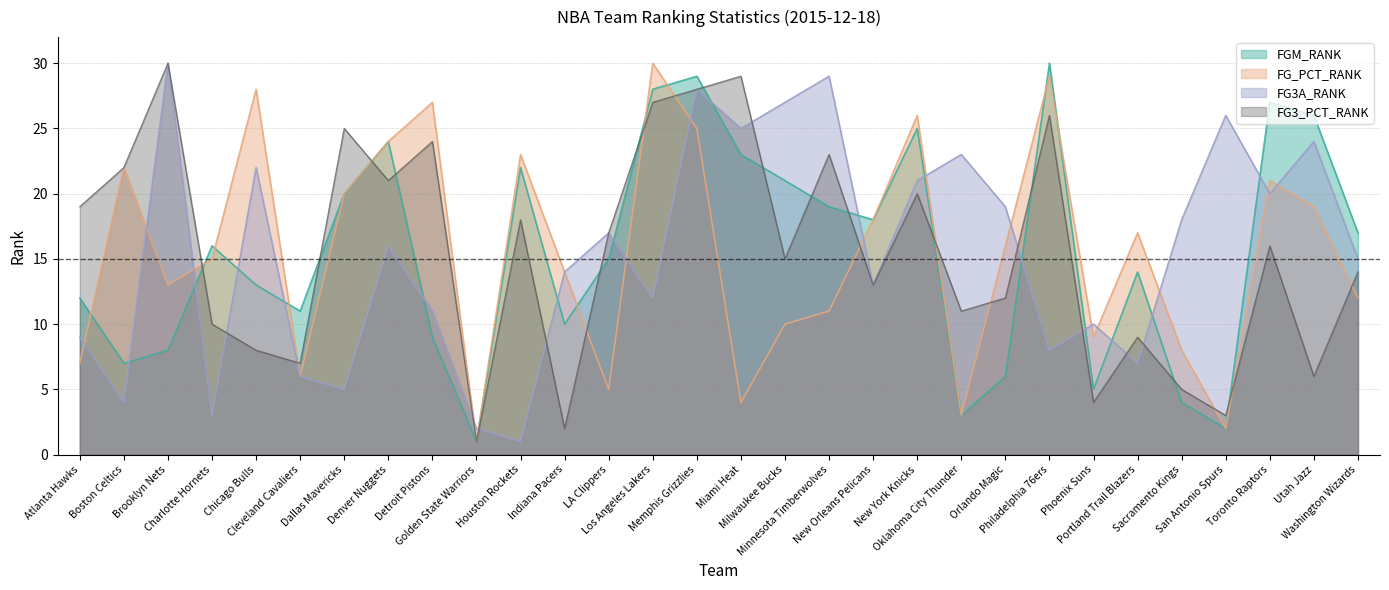

Reading right to left, list all the values displayed in this chart.

FGM_RANK: Washington Wizards=17	Utah Jazz=26	Toronto Raptors=27	San Antonio Spurs=2	Sacramento Kings=4	Portland Trail Blazers=14	Phoenix Suns=5	Philadelphia 76ers=30	Orlando Magic=6	Oklahoma City Thunder=3	New York Knicks=25	New Orleans Pelicans=18	Minnesota Timberwolves=19	Milwaukee Bucks=21	Miami Heat=23	Memphis Grizzlies=29	Los Angeles Lakers=28	LA Clippers=15	Indiana Pacers=10	Houston Rockets=22	Golden State Warriors=1	Detroit Pistons=9	Denver Nuggets=24	Dallas Mavericks=20	Cleveland Cavaliers=11	Chicago Bulls=13	Charlotte Hornets=16	Brooklyn Nets=8	Boston Celtics=7	Atlanta Hawks=12
FG_PCT_RANK: Washington Wizards=12	Utah Jazz=19	Toronto Raptors=21	San Antonio Spurs=2	Sacramento Kings=8	Portland Trail Blazers=17	Phoenix Suns=9	Philadelphia 76ers=29	Orlando Magic=16	Oklahoma City Thunder=3	New York Knicks=26	New Orleans Pelicans=18	Minnesota Timberwolves=11	Milwaukee Bucks=10	Miami Heat=4	Memphis Grizzlies=25	Los Angeles Lakers=30	LA Clippers=5	Indiana Pacers=14	Houston Rockets=23	Golden State Warriors=1	Detroit Pistons=27	Denver Nuggets=24	Dallas Mavericks=20	Cleveland Cavaliers=6	Chicago Bulls=28	Charlotte Hornets=15	Brooklyn Nets=13	Boston Celtics=22	Atlanta Hawks=7
FG3A_RANK: Washington Wizards=15	Utah Jazz=24	Toronto Raptors=20	San Antonio Spurs=26	Sacramento Kings=18	Portland Trail Blazers=7	Phoenix Suns=10	Philadelphia 76ers=8	Orlando Magic=19	Oklahoma City Thunder=23	New York Knicks=21	New Orleans Pelicans=13	Minnesota Timberwolves=29	Milwaukee Bucks=27	Miami Heat=25	Memphis Grizzlies=28	Los Angeles Lakers=12	LA Clippers=17	Indiana Pacers=14	Houston Rockets=1	Golden State Warriors=2	Detroit Pistons=11	Denver Nuggets=16	Dallas Mavericks=5	Cleveland Cavaliers=6	Chicago Bulls=22	Charlotte Hornets=3	Brooklyn Nets=30	Boston Celtics=4	Atlanta Hawks=9
FG3_PCT_RANK: Washington Wizards=14	Utah Jazz=6	Toronto Raptors=16	San Antonio Spurs=3	Sacramento Kings=5	Portland Trail Blazers=9	Phoenix Suns=4	Philadelphia 76ers=26	Orlando Magic=12	Oklahoma City Thunder=11	New York Knicks=20	New Orleans Pelicans=13	Minnesota Timberwolves=23	Milwaukee Bucks=15	Miami Heat=29	Memphis Grizzlies=28	Los Angeles Lakers=27	LA Clippers=17	Indiana Pacers=2	Houston Rockets=18	Golden State Warriors=1	Detroit Pistons=24	Denver Nuggets=21	Dallas Mavericks=25	Cleveland Cavaliers=7	Chicago Bulls=8	Charlotte Hornets=10	Brooklyn Nets=30	Boston Celtics=22	Atlanta Hawks=19